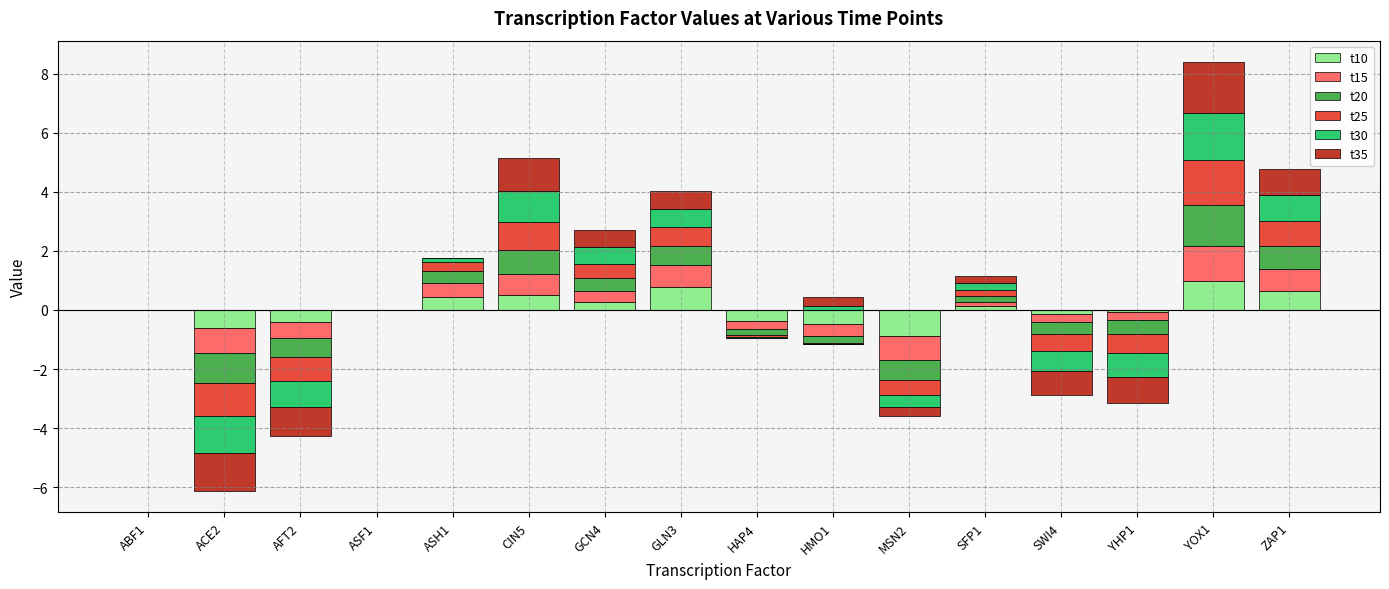

Rank the series at SFP1 from highest to lowest value.

t35, t30, t25, t20, t15, t10